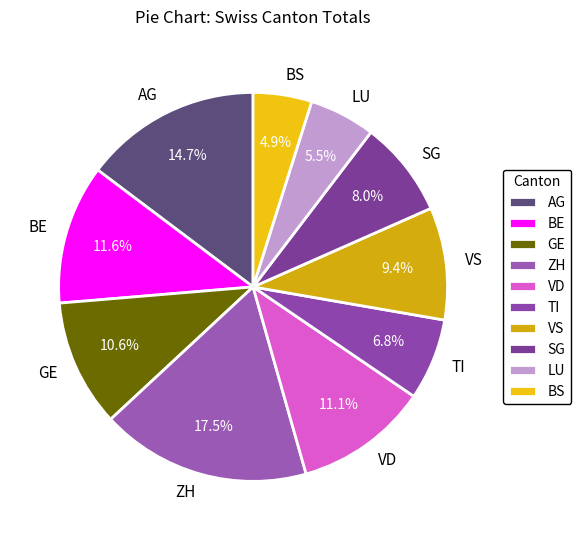

Approximately how many times larger is the value at BS compared to VD?

0.4